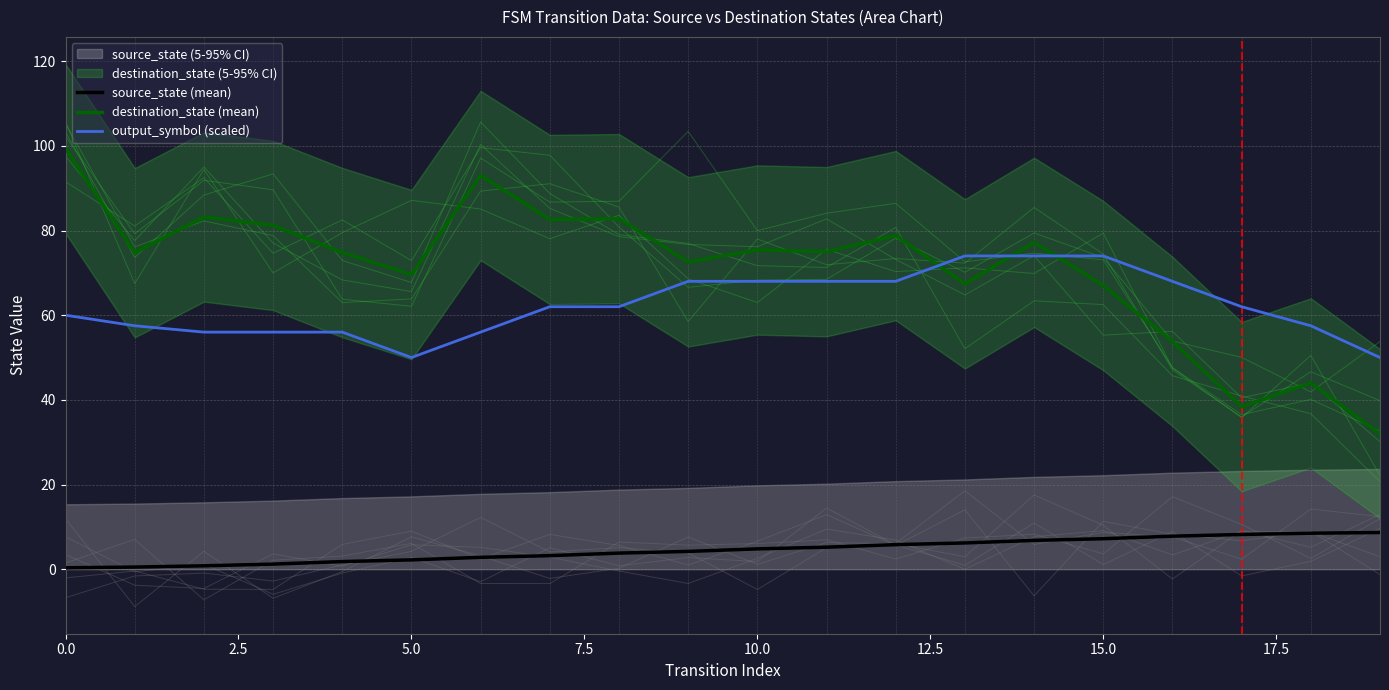

What is the difference between the maximum and minimum values in the destination_state (mean) series?

67.3